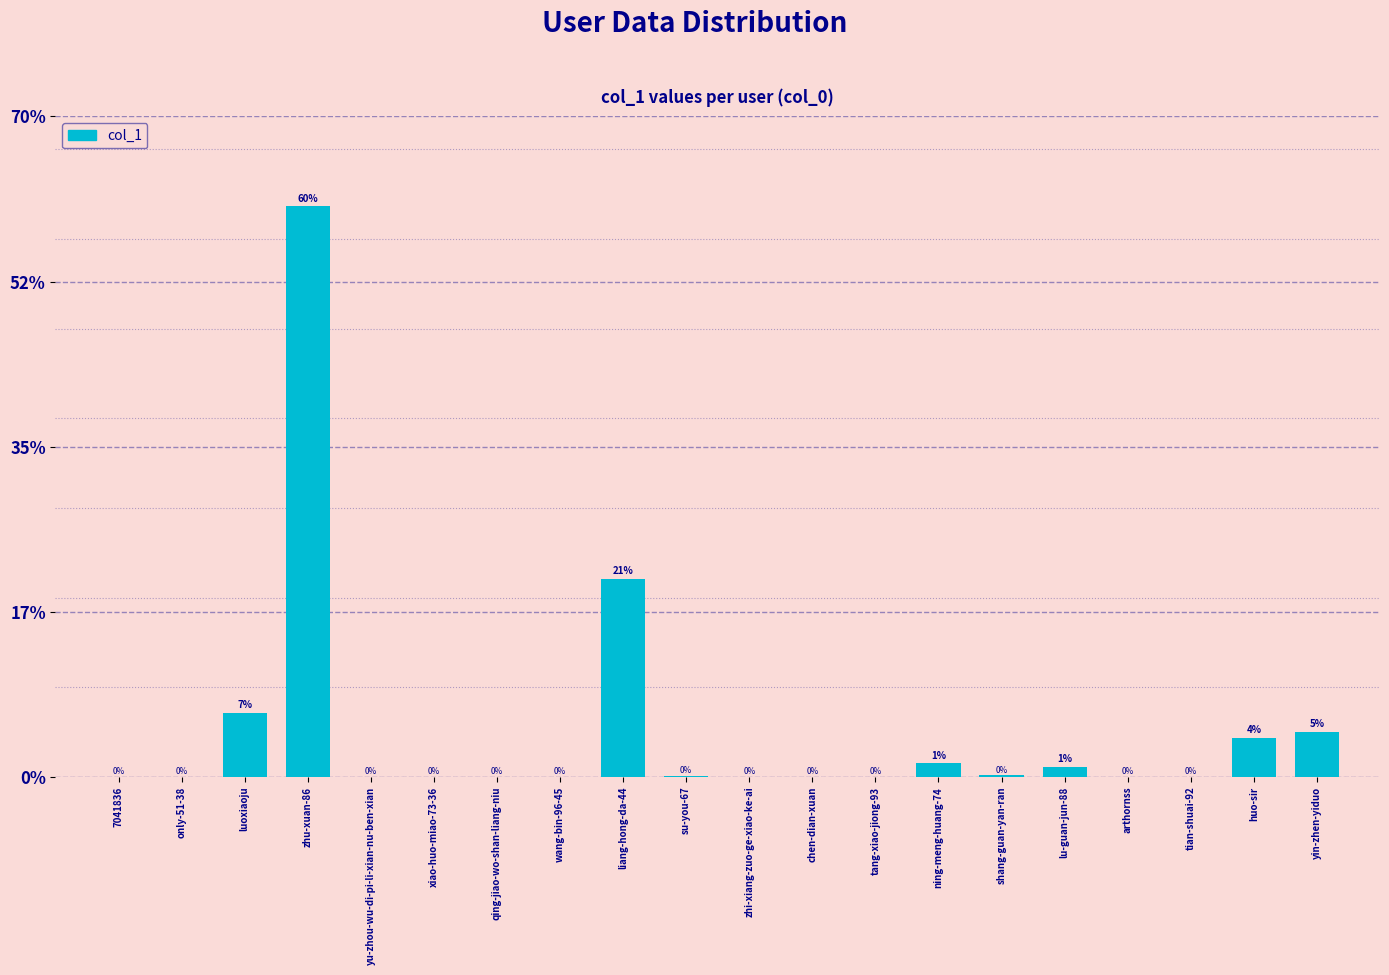

Are the bars grouped side by side (vs. stacked)?

No